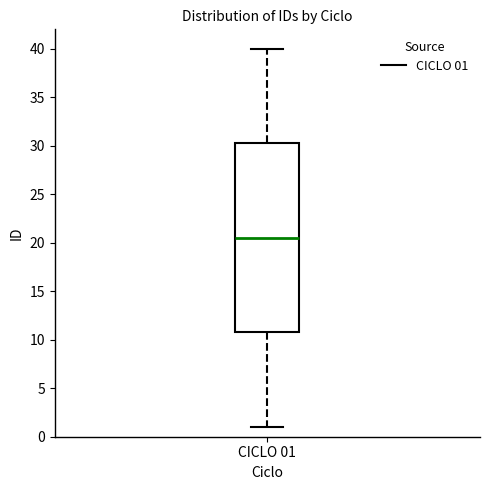

Read this box plot against the y-axis: the position of the median line, the range covered by the box, and the ends of both whiskers. The values are not printed on the chart, so give them approximately, as read against the axis.

median 20.5, box 11.0 to 30.5, whiskers 1.0 to 40.0